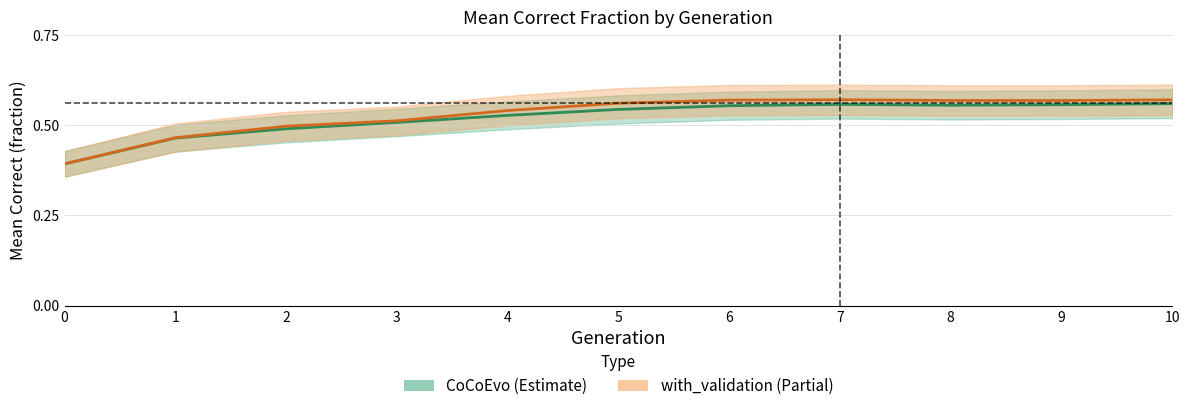

Between 2 and 6, which series saw the biggest shift?

with_validation (Partial)